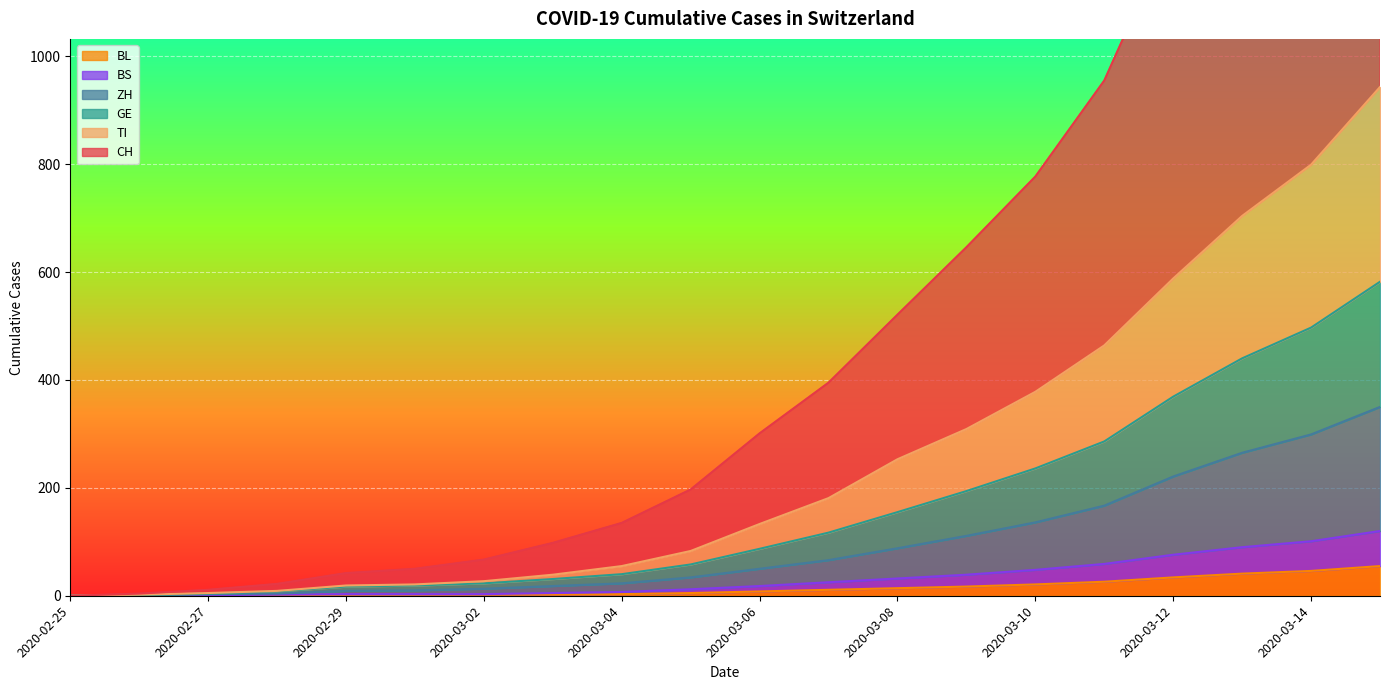

Reading left to right, what are all the values shown in this chart?

CH: 2020-02-25=0	2020-02-26=4	2020-02-27=11	2020-02-28=22	2020-02-29=42	2020-03-01=50	2020-03-02=67	2020-03-03=98	2020-03-04=135	2020-03-05=197	2020-03-06=301	2020-03-07=395	2020-03-08=521	2020-03-09=646	2020-03-10=777	2020-03-11=955	2020-03-12=1240	2020-03-13=1487	2020-03-14=1657	2020-03-15=1926
TI: 2020-02-25=0	2020-02-26=2	2020-02-27=5	2020-02-28=9	2020-02-29=19	2020-03-01=21	2020-03-02=27	2020-03-03=39	2020-03-04=55	2020-03-05=83	2020-03-06=133	2020-03-07=181	2020-03-08=253	2020-03-09=309	2020-03-10=378	2020-03-11=464	2020-03-12=588	2020-03-13=704	2020-03-14=799	2020-03-15=943
GE: 2020-02-25=0	2020-02-26=1	2020-02-27=4	2020-02-28=8	2020-02-29=17	2020-03-01=19	2020-03-02=23	2020-03-03=31	2020-03-04=40	2020-03-05=58	2020-03-06=87	2020-03-07=117	2020-03-08=155	2020-03-09=194	2020-03-10=236	2020-03-11=286	2020-03-12=369	2020-03-13=440	2020-03-14=497	2020-03-15=582
ZH: 2020-02-25=0	2020-02-26=0	2020-02-27=3	2020-02-28=4	2020-02-29=9	2020-03-01=10	2020-03-02=13	2020-03-03=18	2020-03-04=23	2020-03-05=34	2020-03-06=50	2020-03-07=66	2020-03-08=88	2020-03-09=111	2020-03-10=136	2020-03-11=167	2020-03-12=221	2020-03-13=265	2020-03-14=299	2020-03-15=350
BS: 2020-02-25=0	2020-02-26=0	2020-02-27=1	2020-02-28=2	2020-02-29=3	2020-03-01=3	2020-03-02=3	2020-03-03=5	2020-03-04=7	2020-03-05=12	2020-03-06=18	2020-03-07=25	2020-03-08=32	2020-03-09=39	2020-03-10=48	2020-03-11=59	2020-03-12=76	2020-03-13=90	2020-03-14=101	2020-03-15=120
BL: 2020-02-25=0	2020-02-26=0	2020-02-27=0	2020-02-28=1	2020-02-29=2	2020-03-01=2	2020-03-02=2	2020-03-03=2	2020-03-04=3	2020-03-05=5	2020-03-06=8	2020-03-07=11	2020-03-08=14	2020-03-09=17	2020-03-10=21	2020-03-11=26	2020-03-12=34	2020-03-13=41	2020-03-14=46	2020-03-15=55